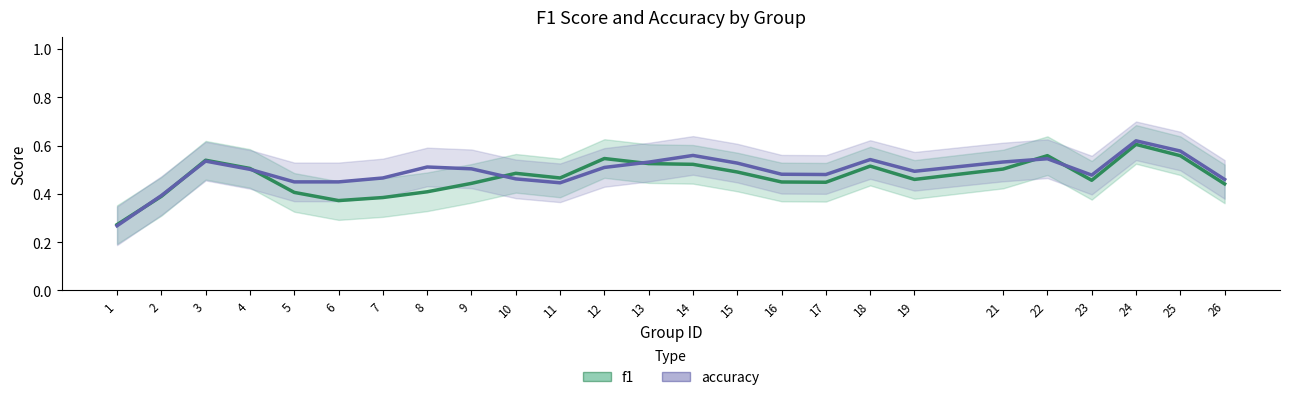

Rank the categories by accuracy value from highest to lowest.

24, 25, 14, 22, 18, 3, 21, 13, 15, 8, 12, 9, 4, 19, 16, 17, 23, 7, 10, 26, 5, 6, 11, 2, 1